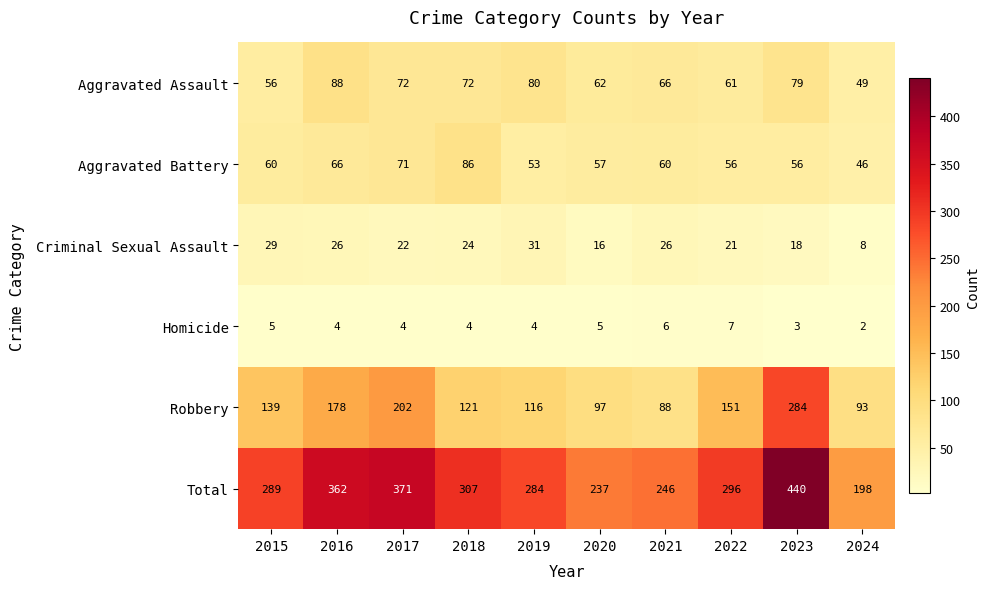

What is the lowest value of the Aggravated Assault series?

49